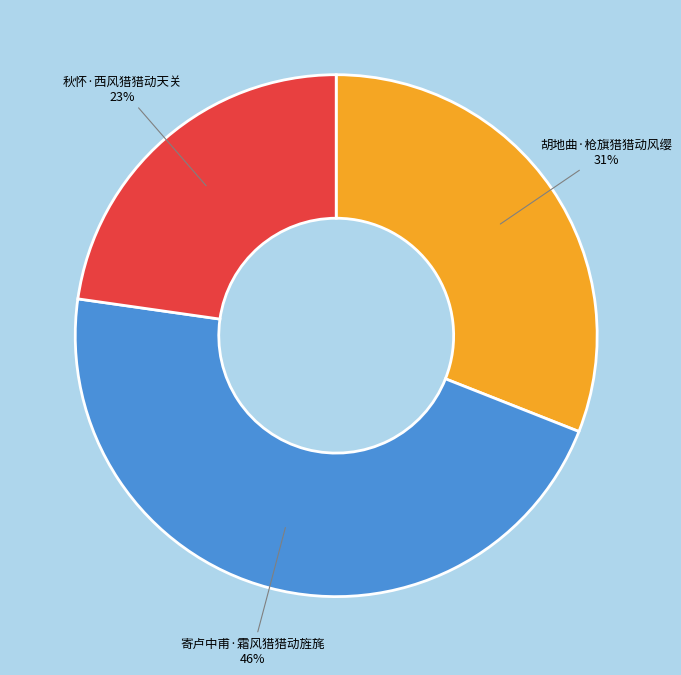

The 寄卢中甫·霜风猎猎动旌旄 slice represents 46% of the pie. True or false?

True